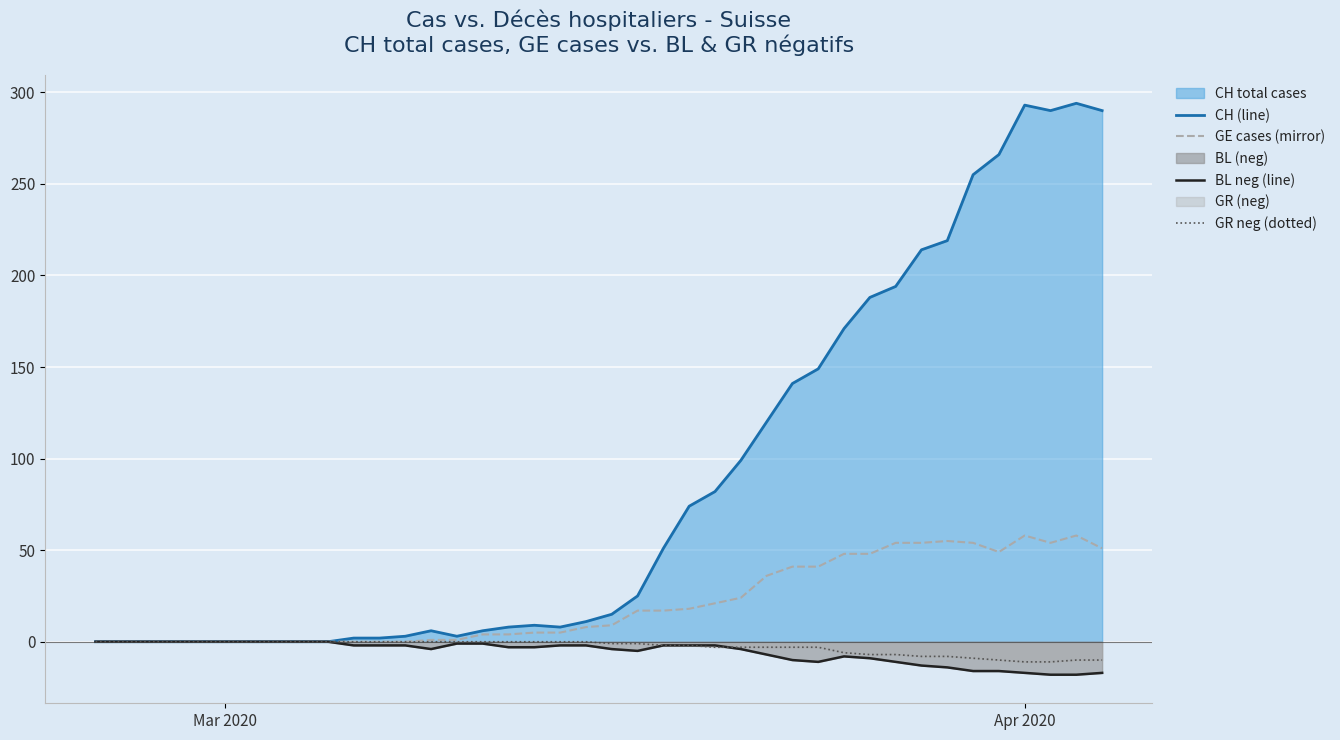

What is the sum of all GR neg (dotted) values?

-118